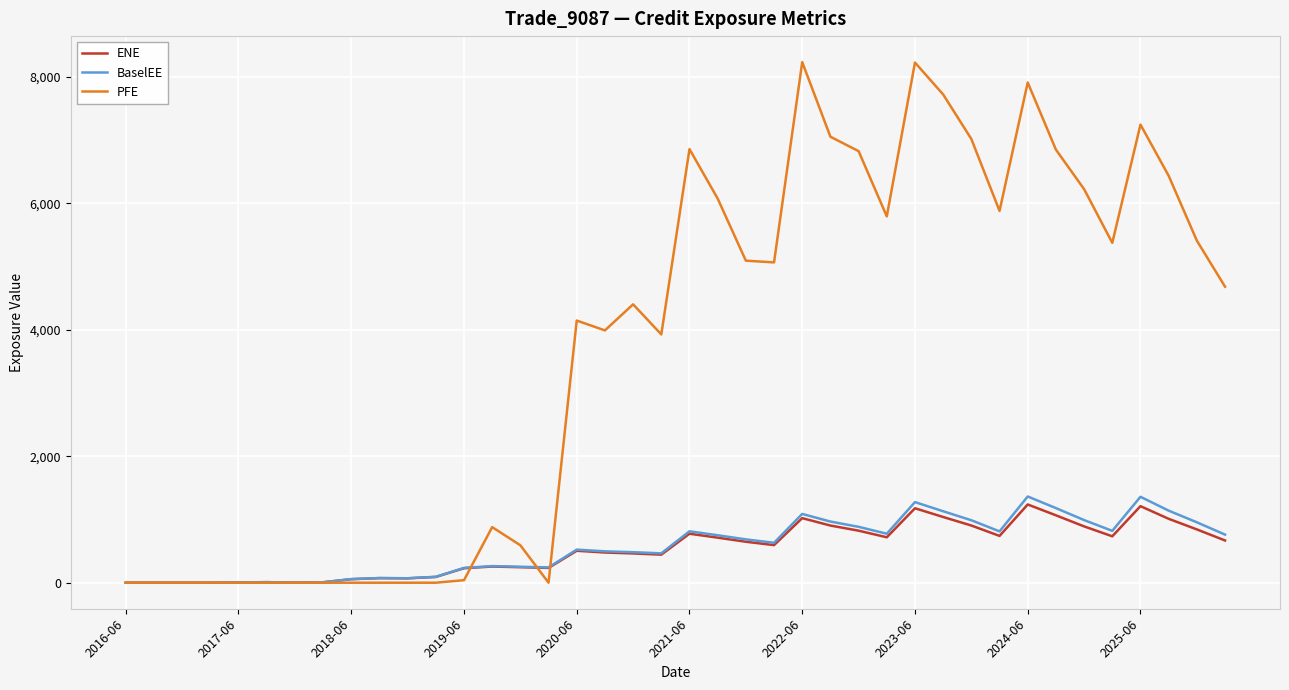

In BaselEE, how many points are higher than both neighbors (excluding endpoints)?

9